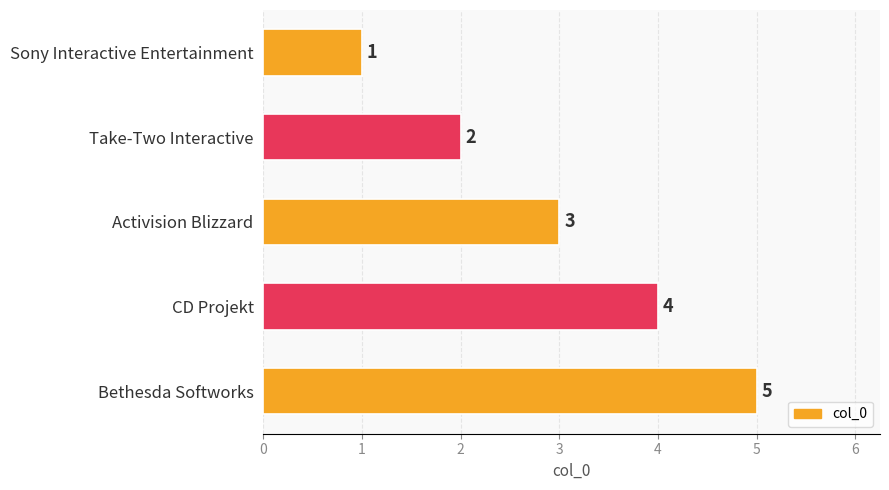

Where is the data nearest to the value 3?

Activision Blizzard